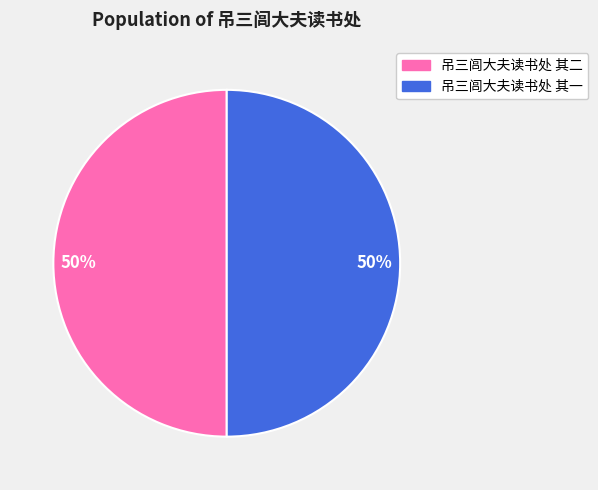

What is the ratio of the value at 吊三闾大夫读书处 其一 to the value at 吊三闾大夫读书处 其二?

1.0